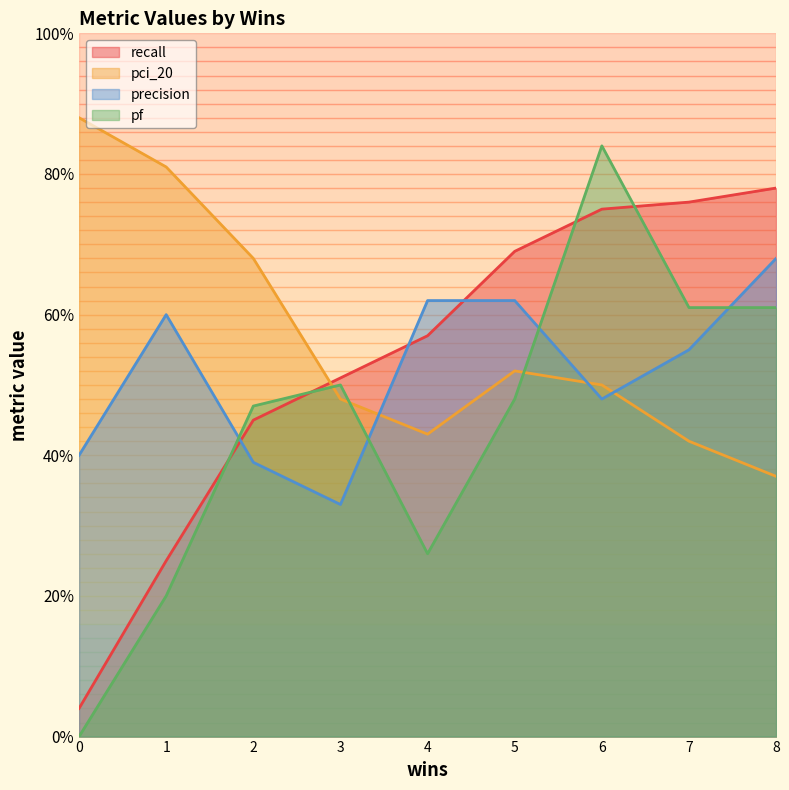

What is the total value across all series at 4?

1.9